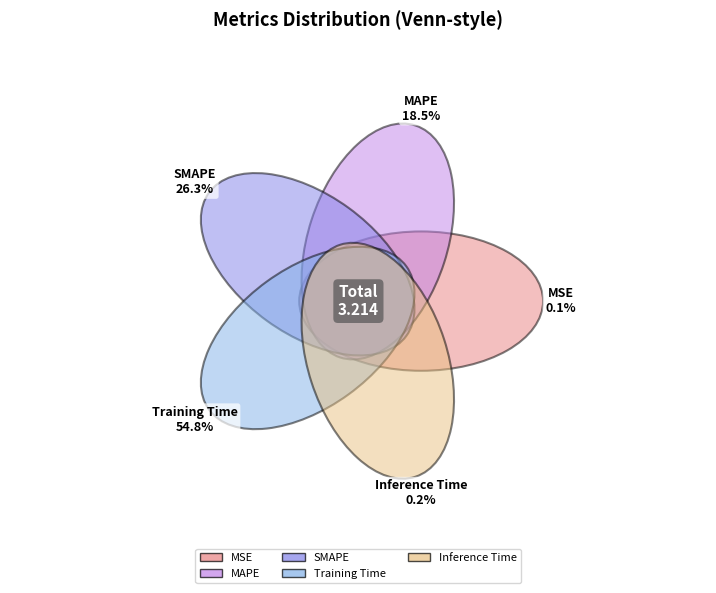

To the nearest percent, what is the average slice percentage?

20%